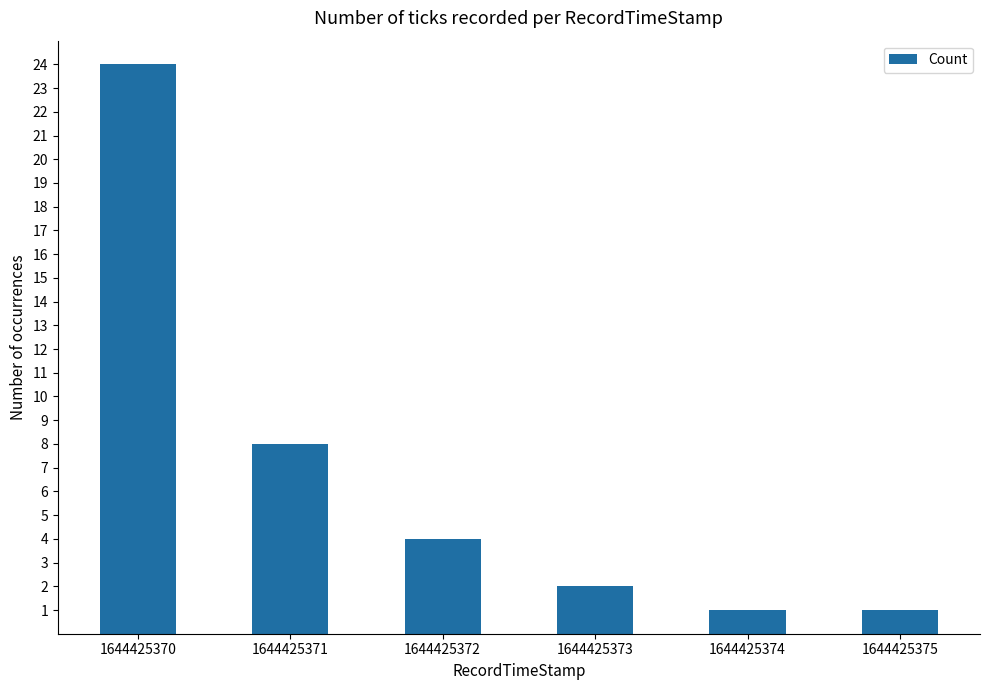

How many values are below 4?

3